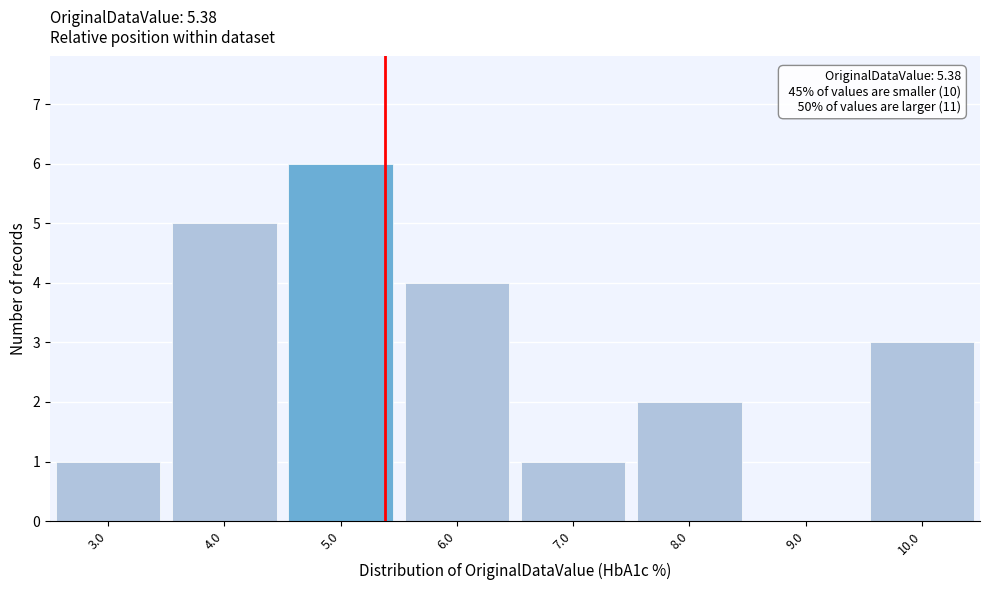

Which range on the x-axis has the tallest bar?

4.5 to 5.5